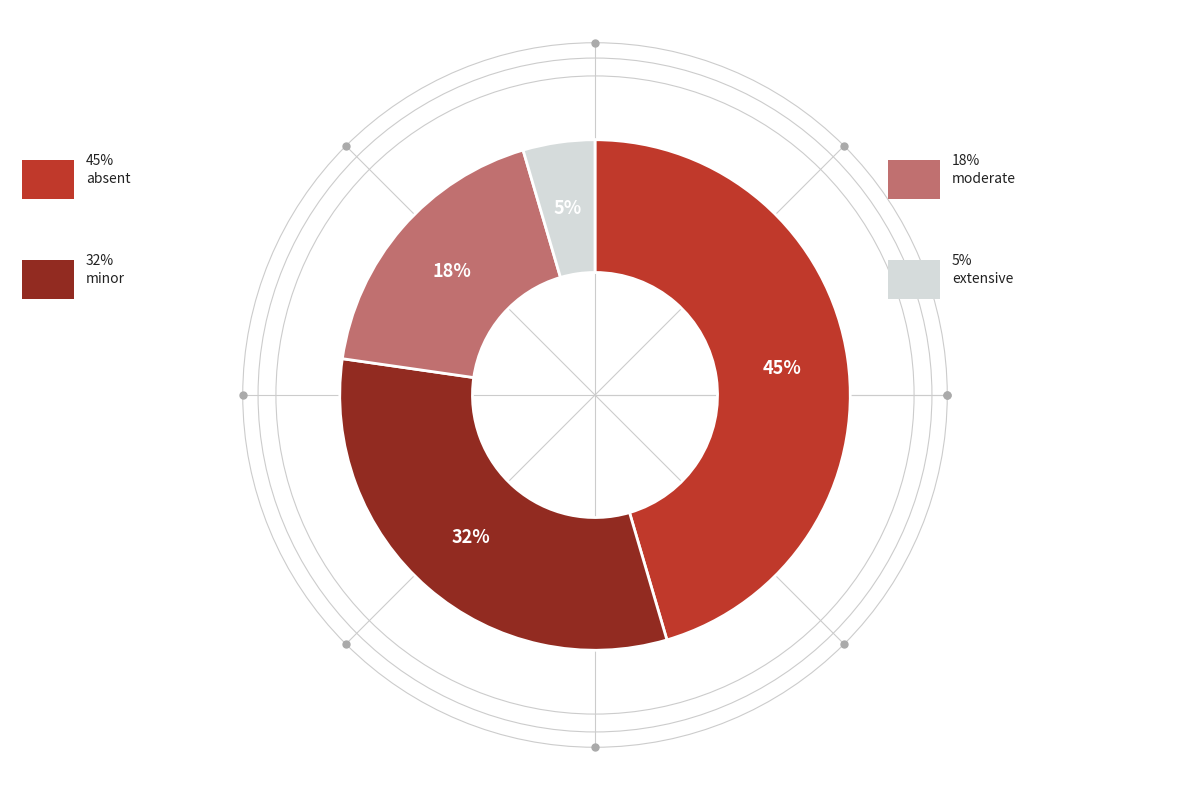

What is the largest slice in the pie chart?

absent